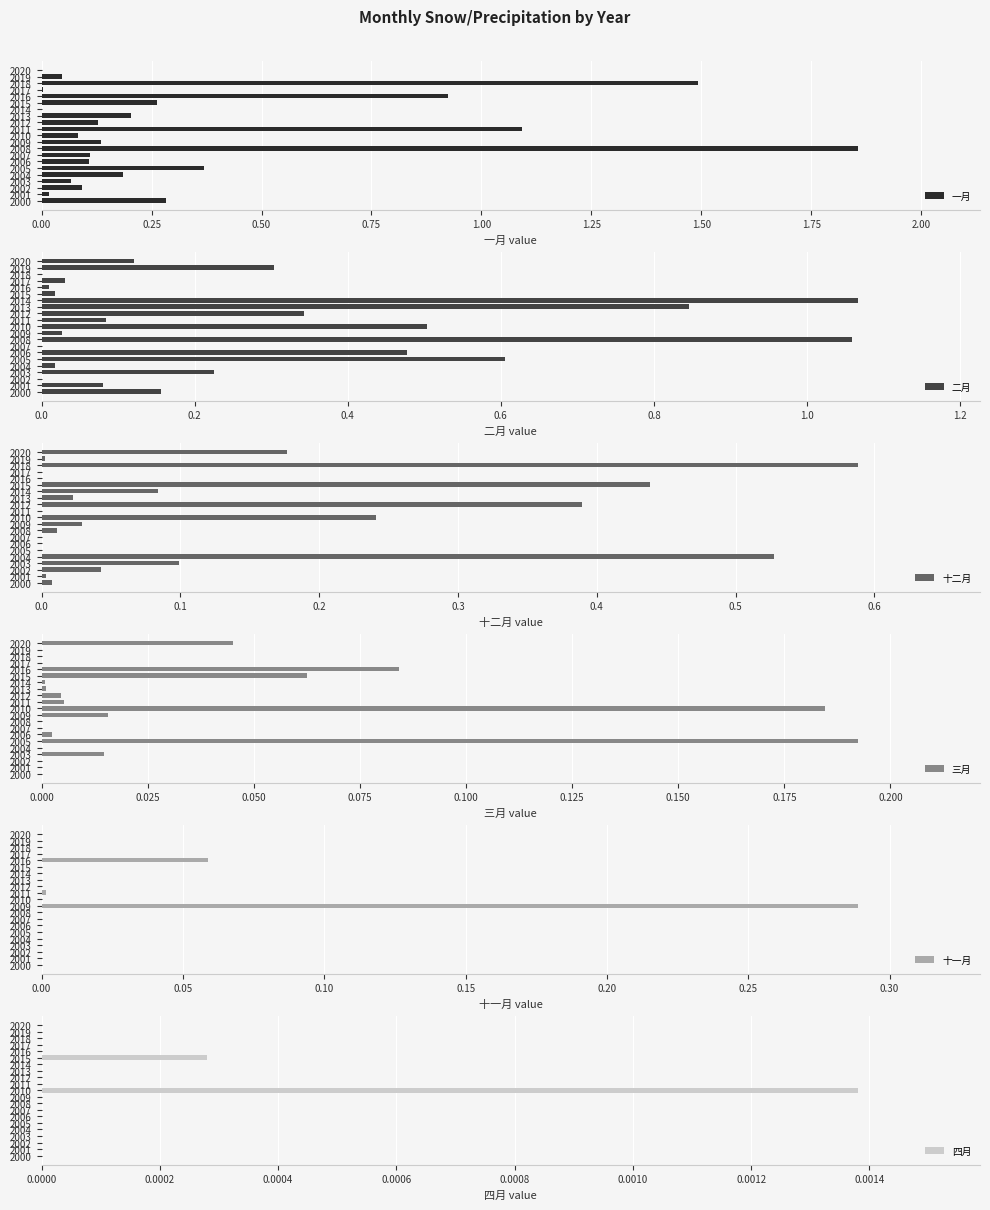

How many groups of bars are there?

21